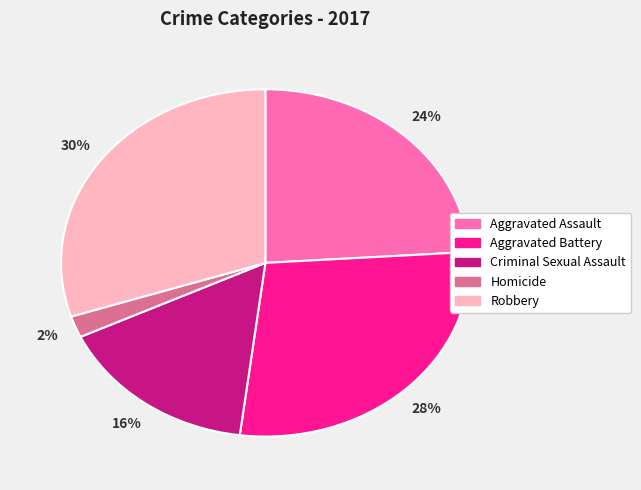

What percentage is the Aggravated Assault slice, to the nearest percent?

24%